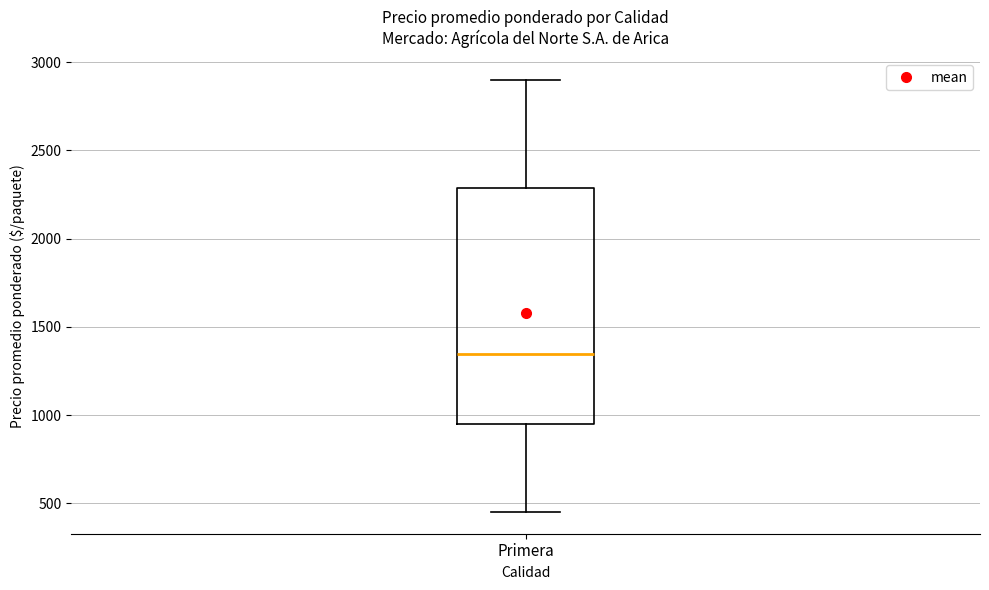

Where is the lower edge of the box for Primera on the y-axis? The values are not printed on the chart, so give them approximately, as read against the axis.

950